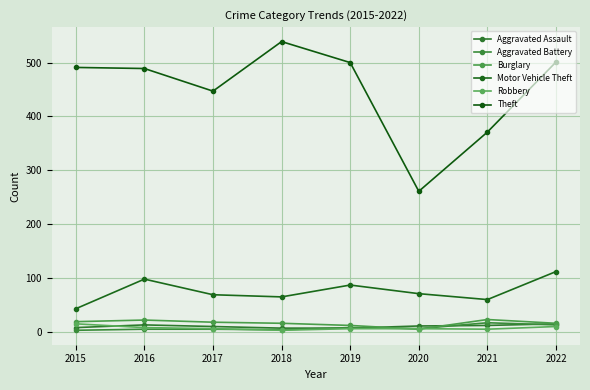

What are all the series names shown in the legend?

Aggravated Assault, Aggravated Battery, Burglary, Motor Vehicle Theft, Robbery, Theft